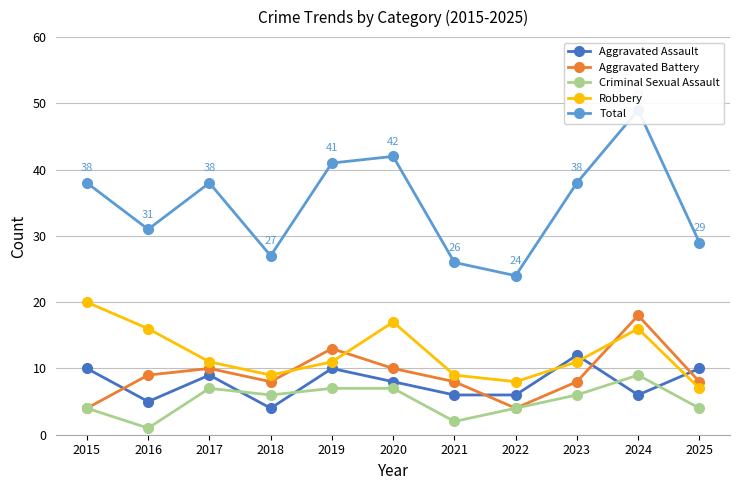

Which category has the lowest value in the Total series?

2022